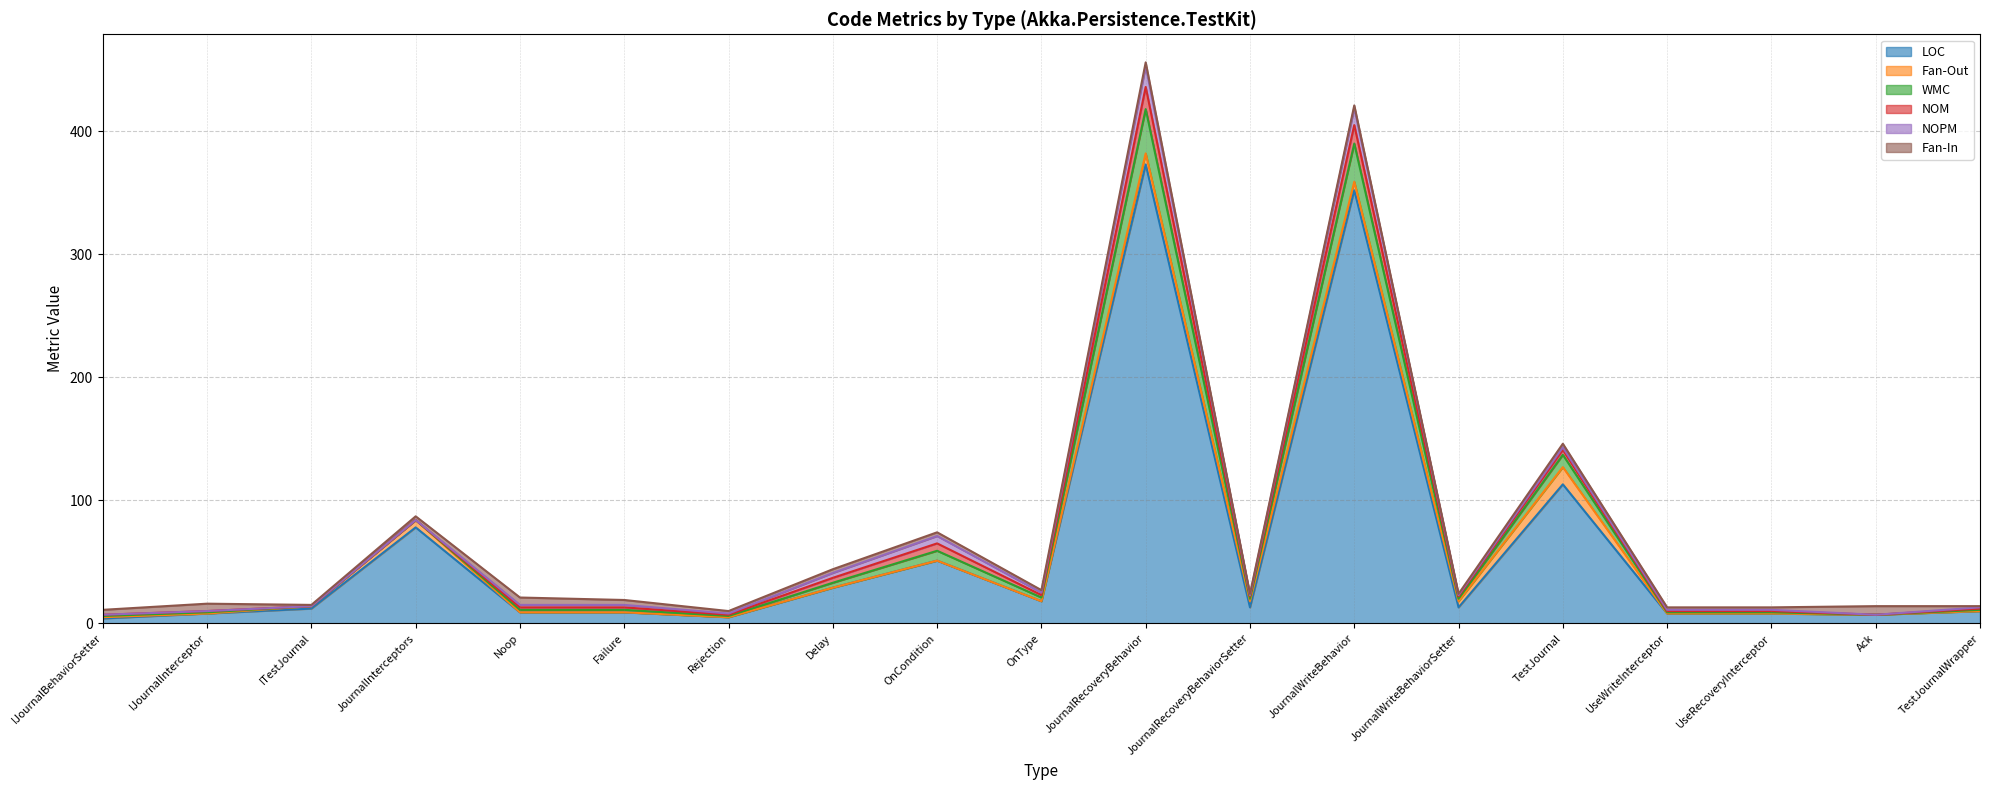

What is the difference between the second highest and second lowest values in the NOM series?

15